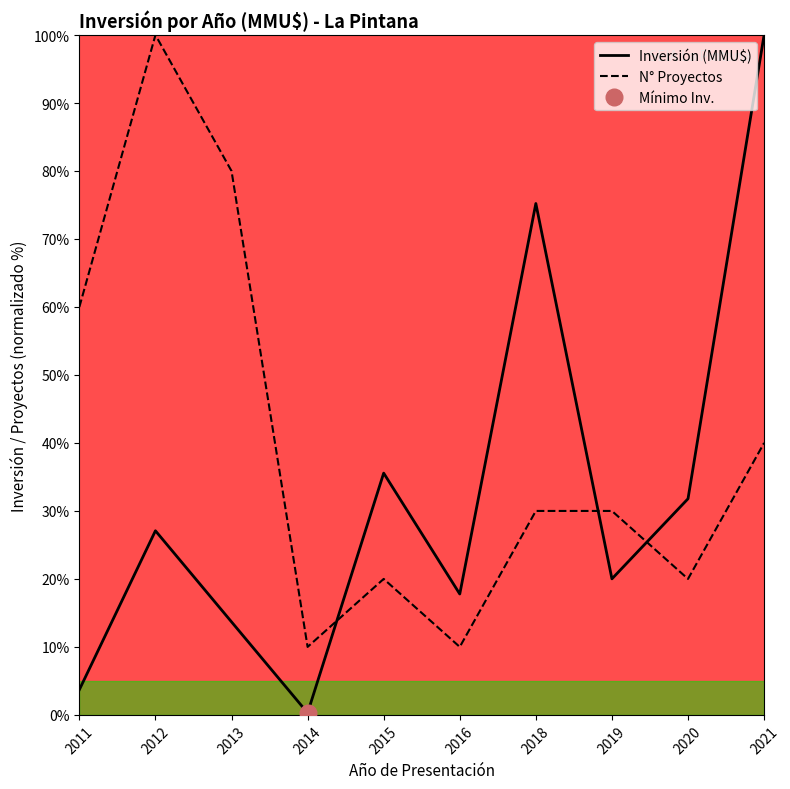

What is the value of the N° Proyectos point at the 6th from the left?

10.0